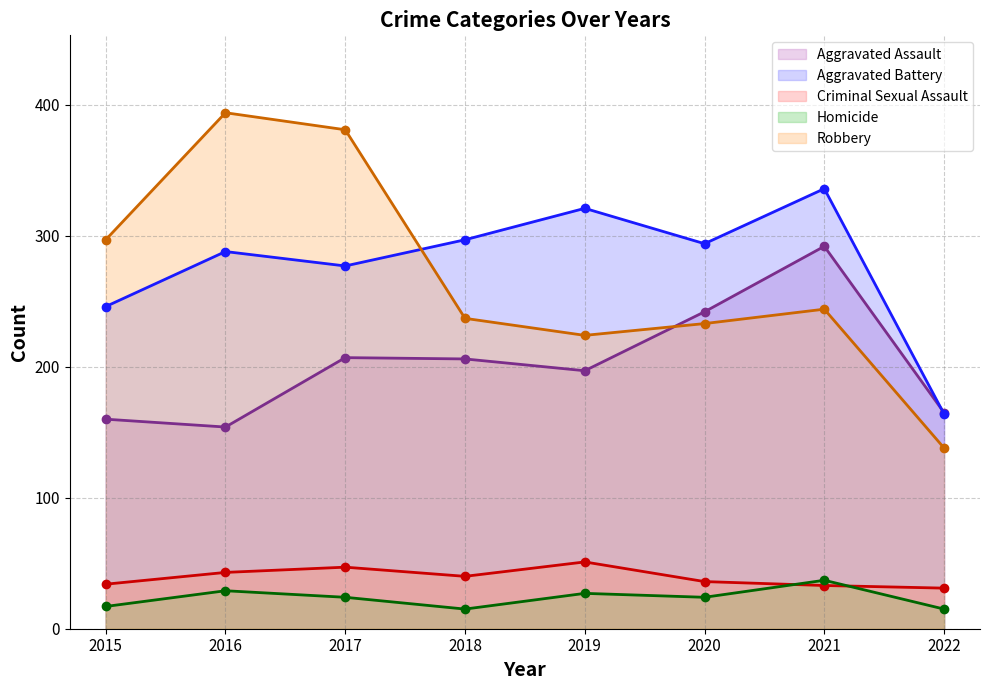

What is the sum of the Homicide values at 2016 and 2018?

44